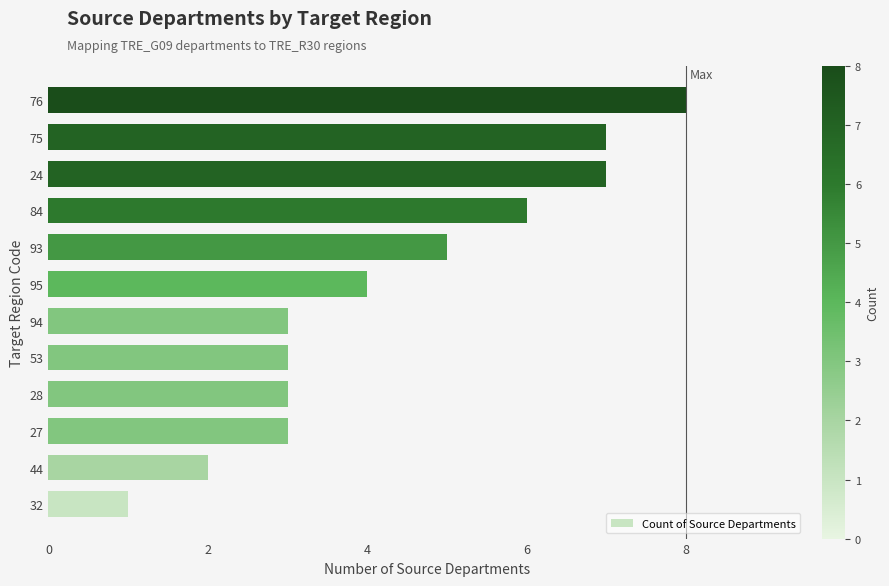

How many series are shown in this chart?

1